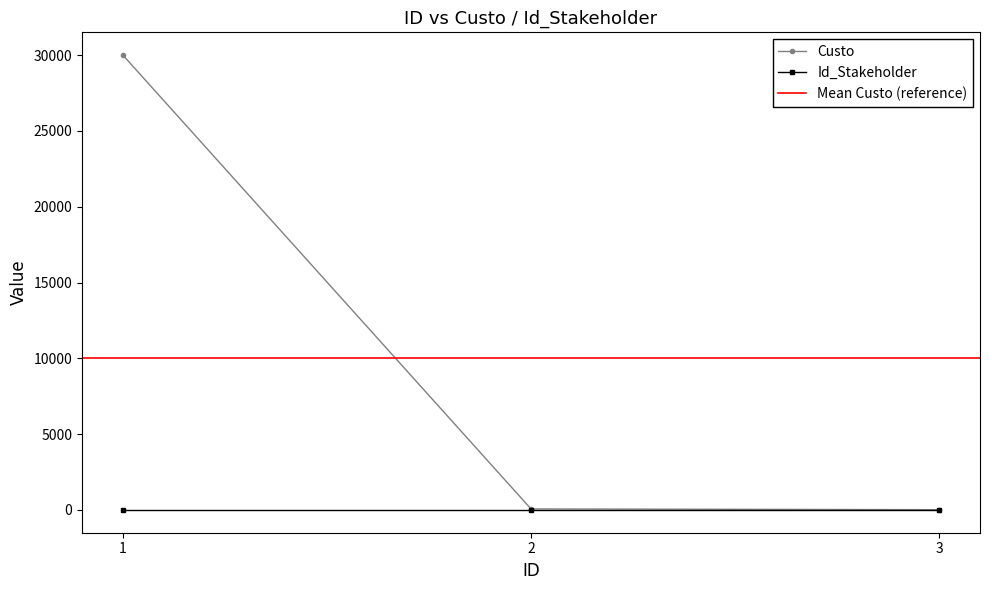

Reading right to left, extract all data points from this chart.

3=20	2=70	1=30000